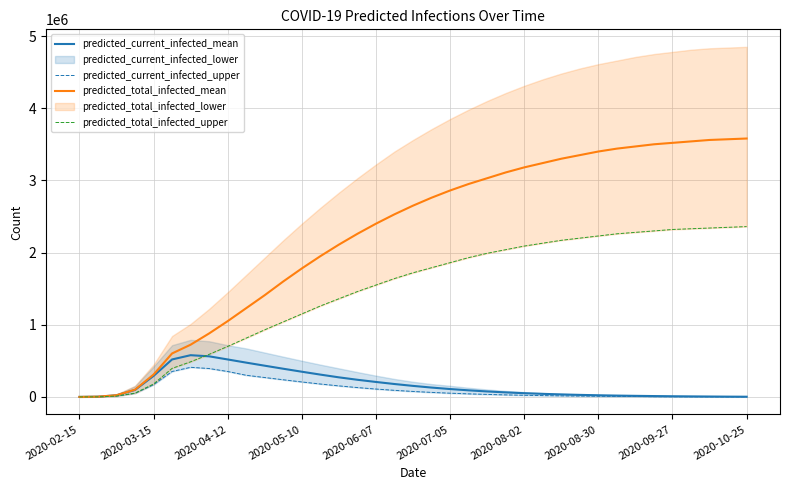

How many data points does each series have?

37